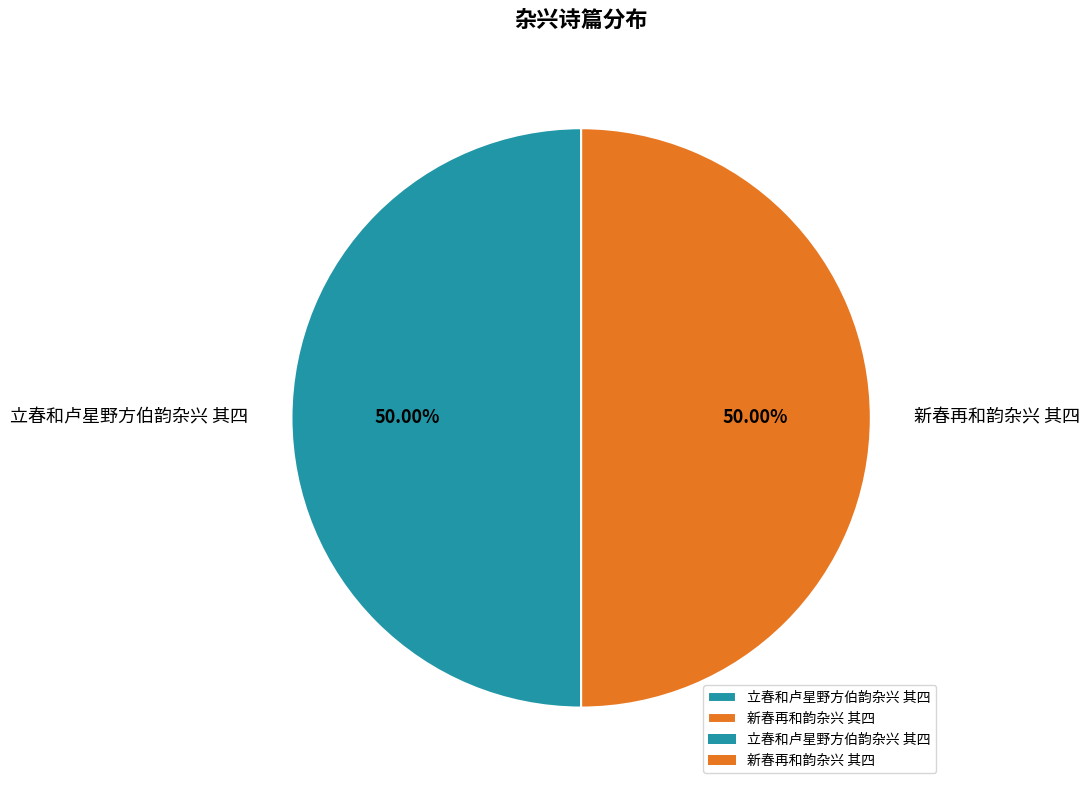

Is the sum of 新春再和韵杂兴 其四 and 立春和卢星野方伯韵杂兴 其四 greater than half?

Yes